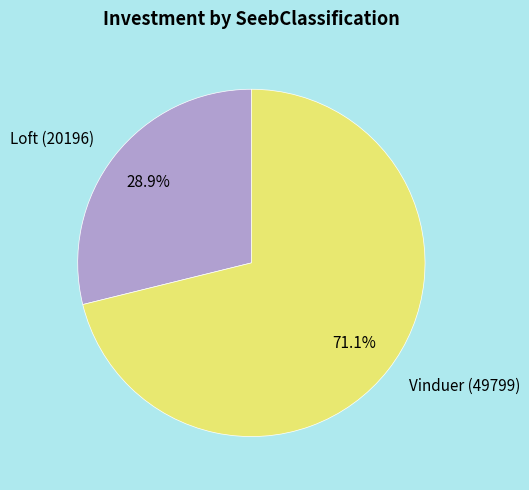

To the nearest percent, what is the difference between the Vinduer (49799) and Loft (20196) slice percentages?

42%